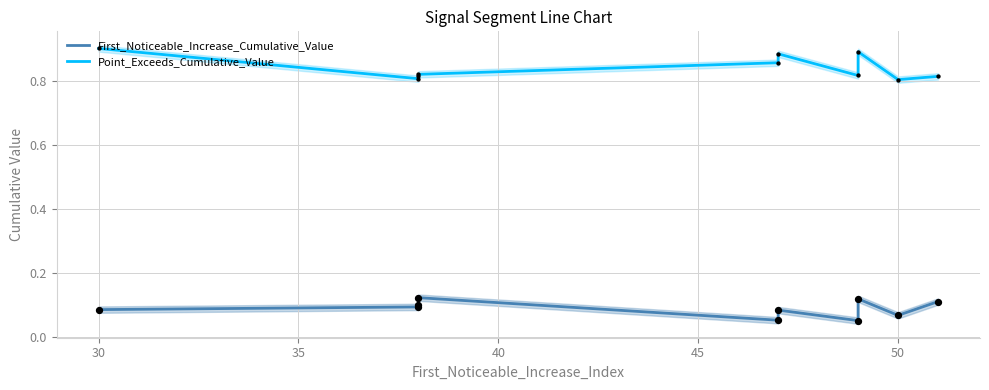

Is the value of Point_Exceeds_Cumulative_Value at 9 greater than the value of First_Noticeable_Increase_Cumulative_Value at 25?

Yes